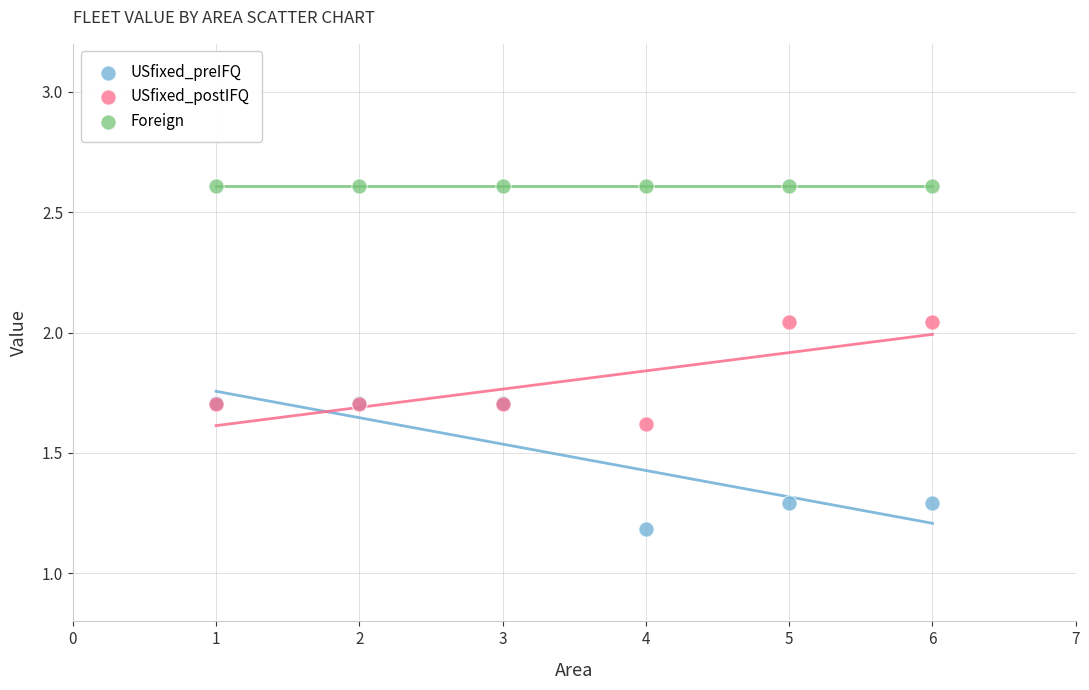

What are all the series names shown in the legend?

USfixed_preIFQ, USfixed_postIFQ, Foreign